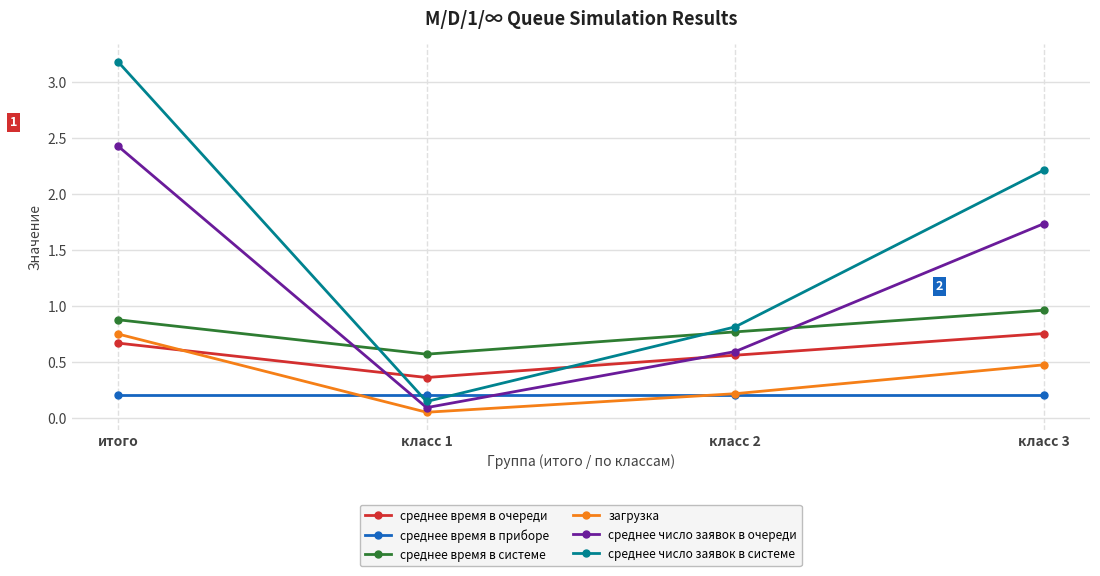

True or false: среднее число заявок в системе and среднее время в системе cross at least once.

True